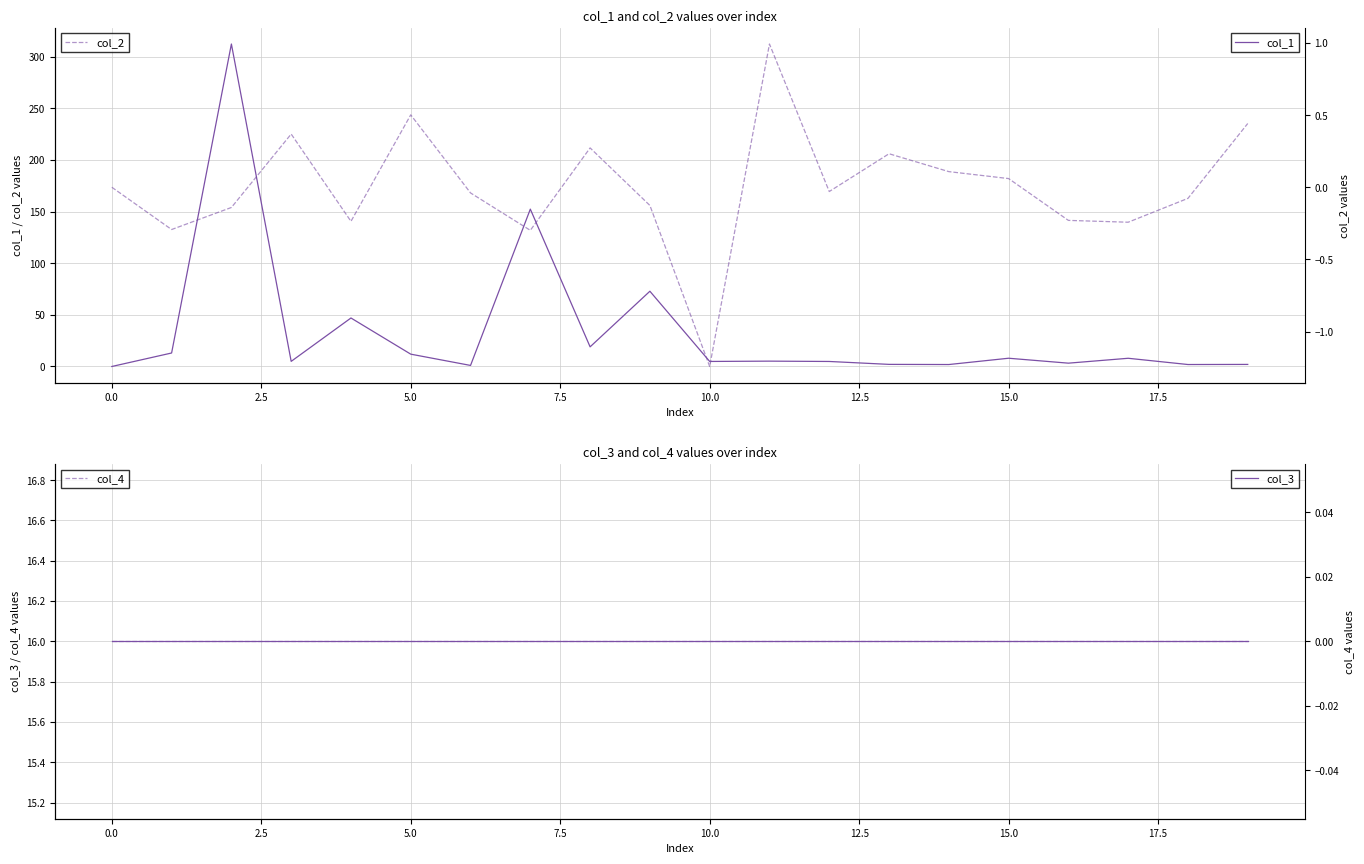

What is the value of the col_2 point at the 8th from the left?

-0.3